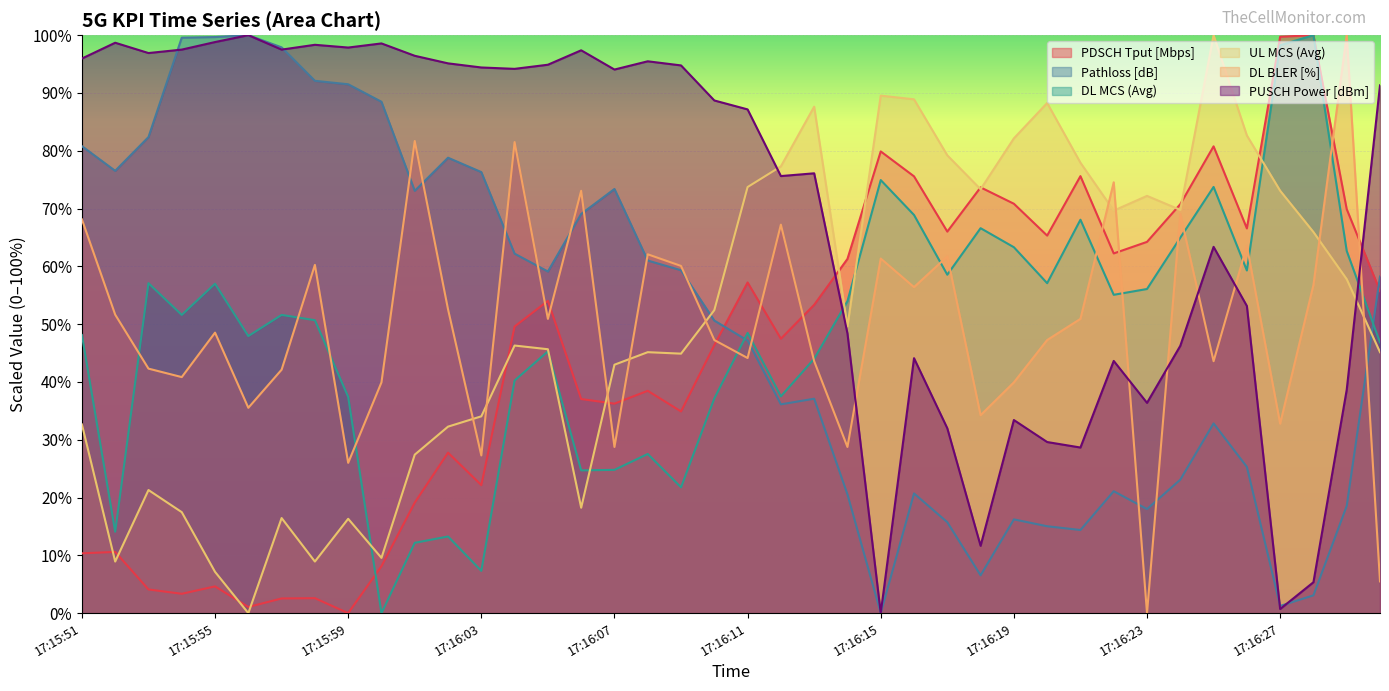

How many data points does each series have?

40